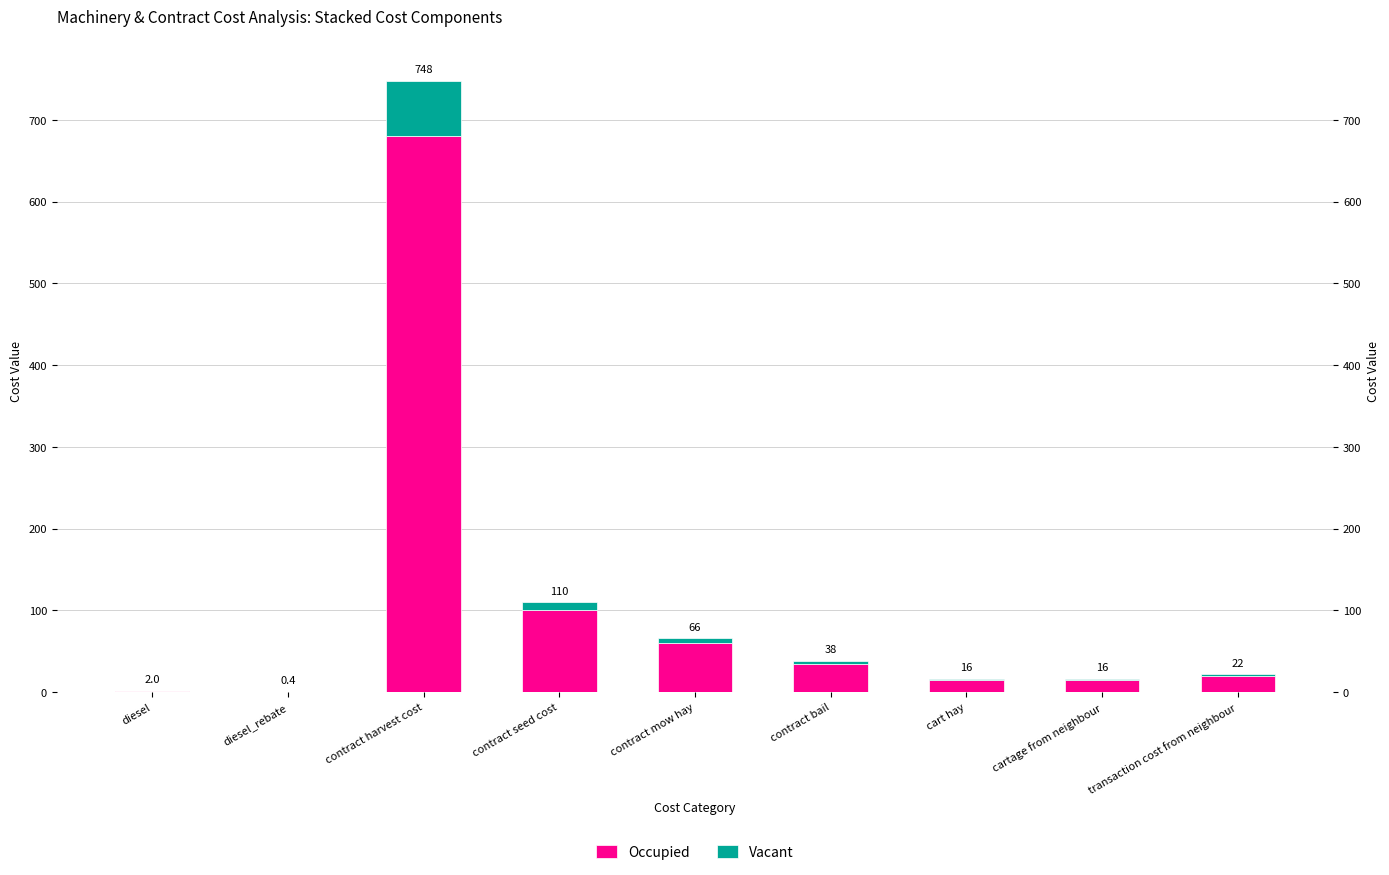

How many bars are there in total?

18